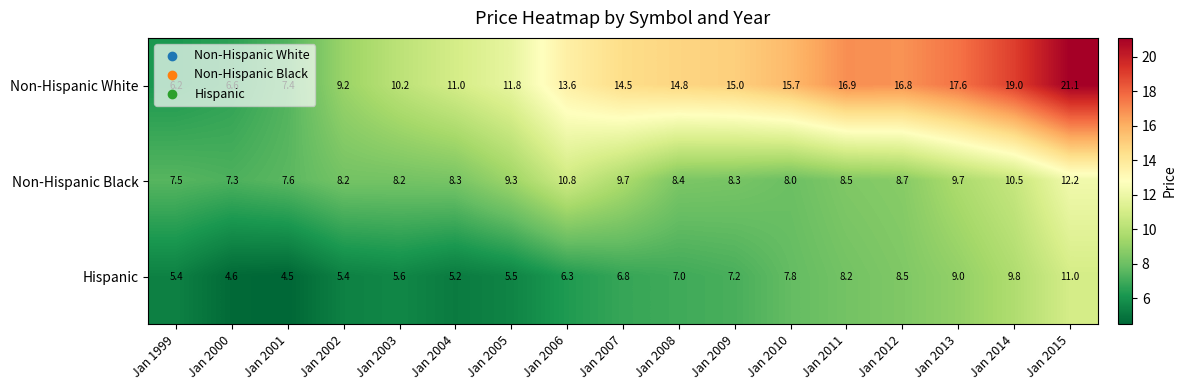

What is the difference between the maximum and second lowest values in the Non-Hispanic Black series?

4.7